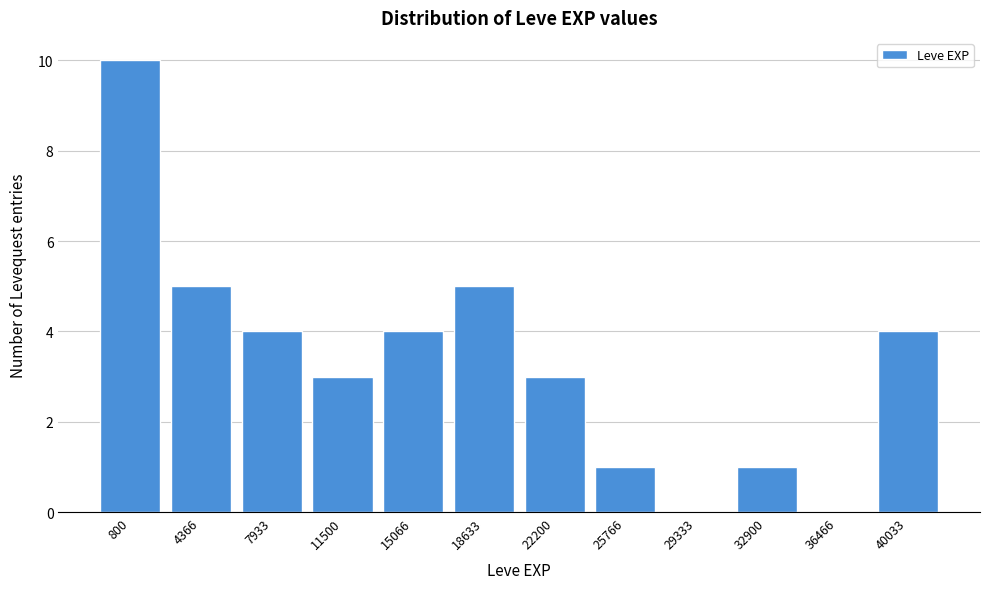

Reading right to left, what are all the values shown in this chart?

40033=4	36466=0	32900=1	29333=0	25766=1	22200=3	18633=5	15066=4	11500=3	7933=4	4366=5	800=10